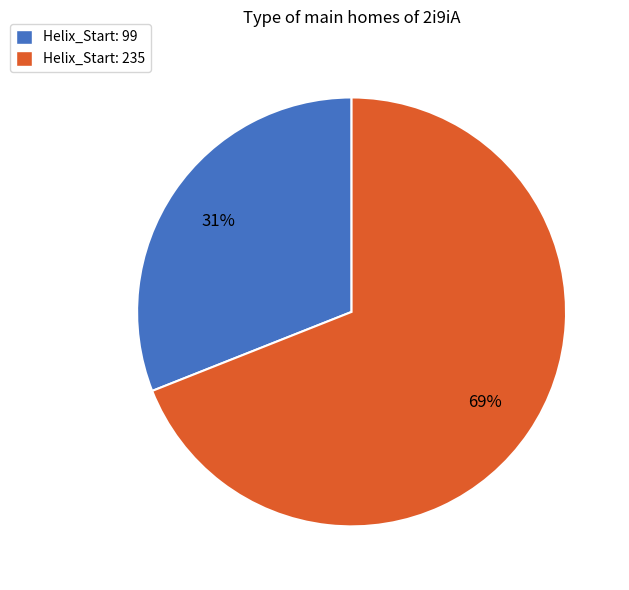

To the nearest percent, what is the difference between the largest and smallest slice percentages?

38%